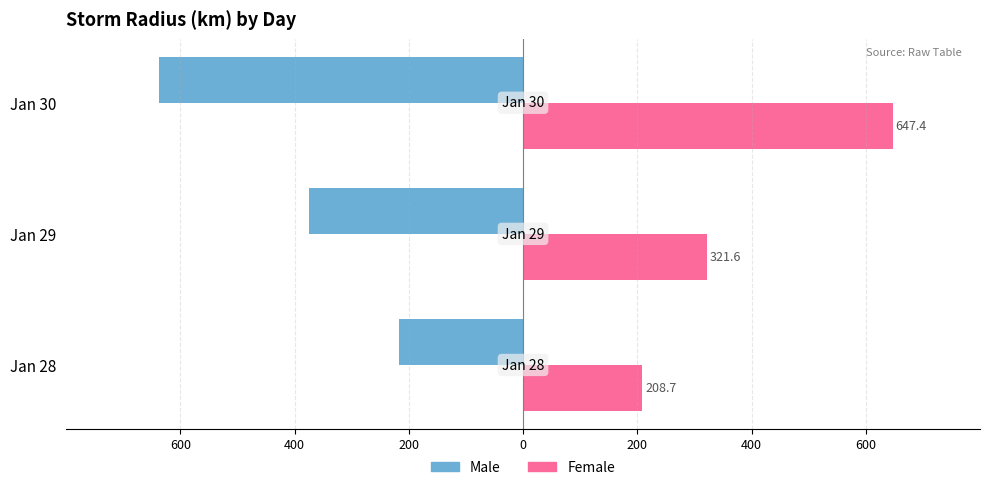

What are all the series names shown in the legend?

Male, Female